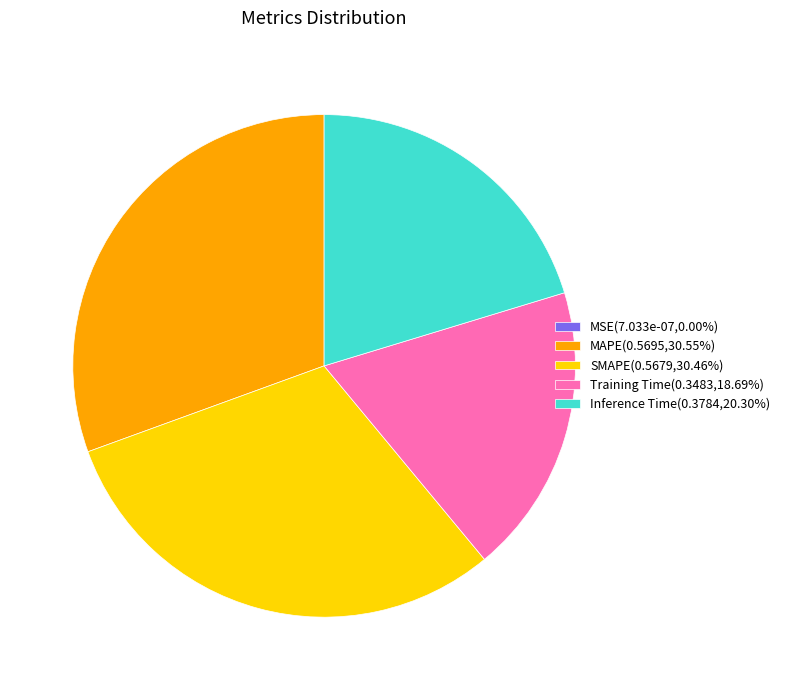

Is Inference Time the majority of the pie?

No